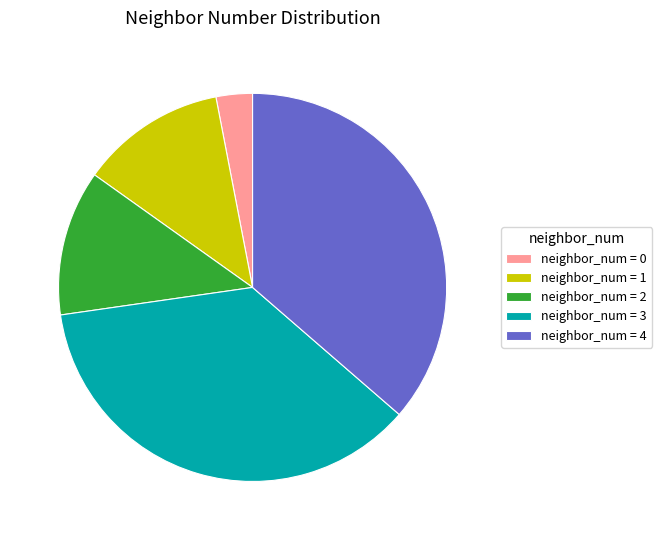

Combined, do neighbor_num = 0 and neighbor_num = 3 account for over 50%?

No